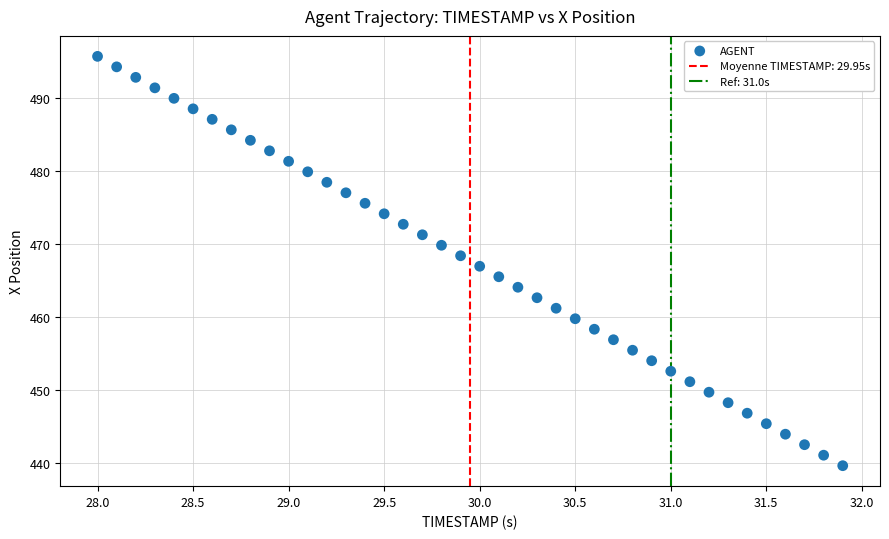

What is the range of X values (max minus min)?

3.9